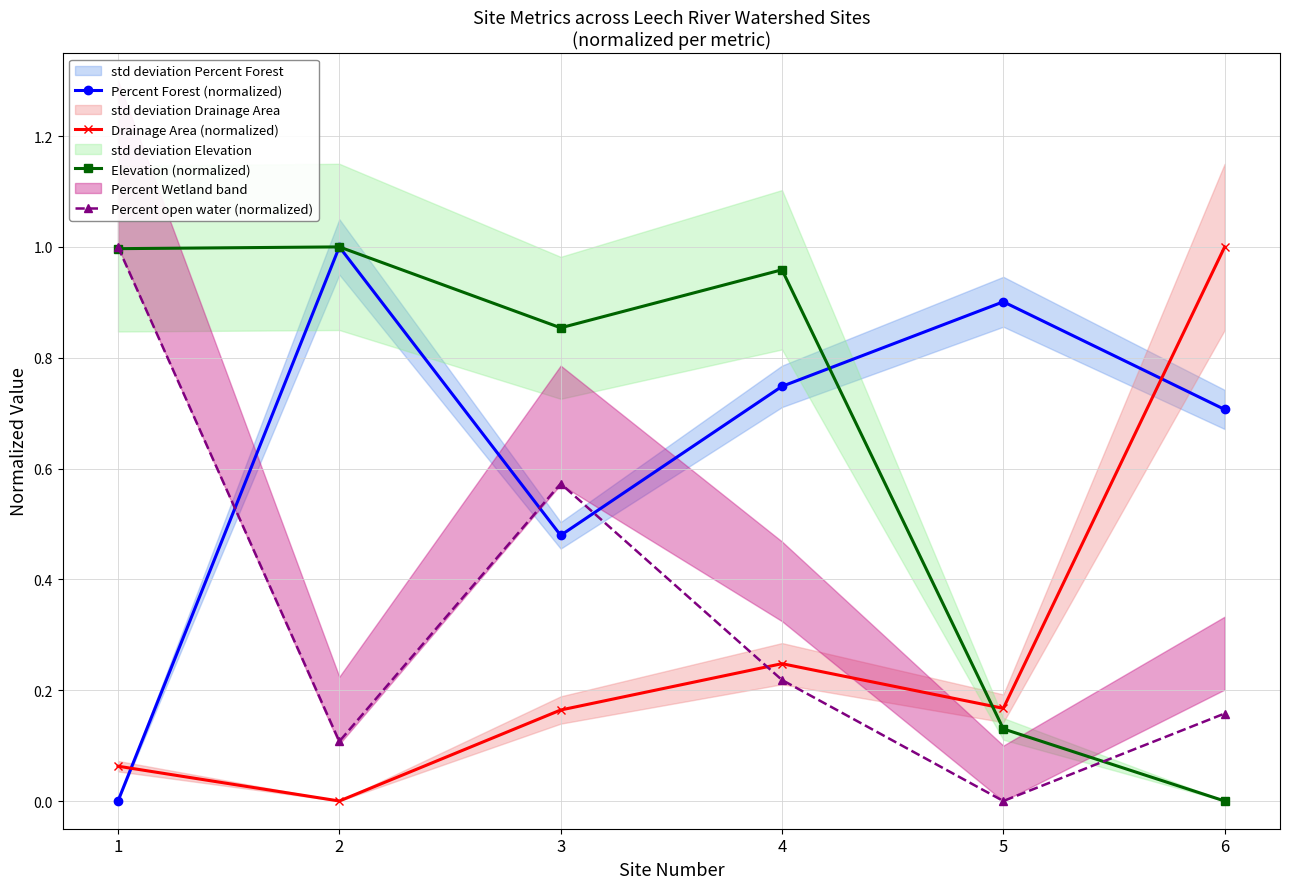

Which has a higher value, 1 or 2?

2